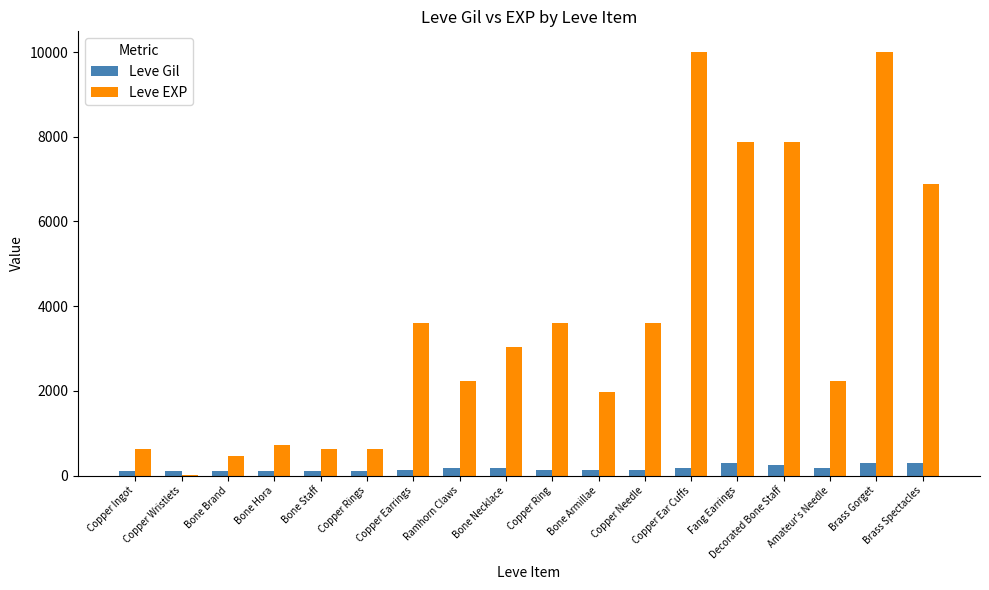

Is the value of Leve Gil at Fang Earrings greater than the value of Leve EXP at Bone Armillae?

No